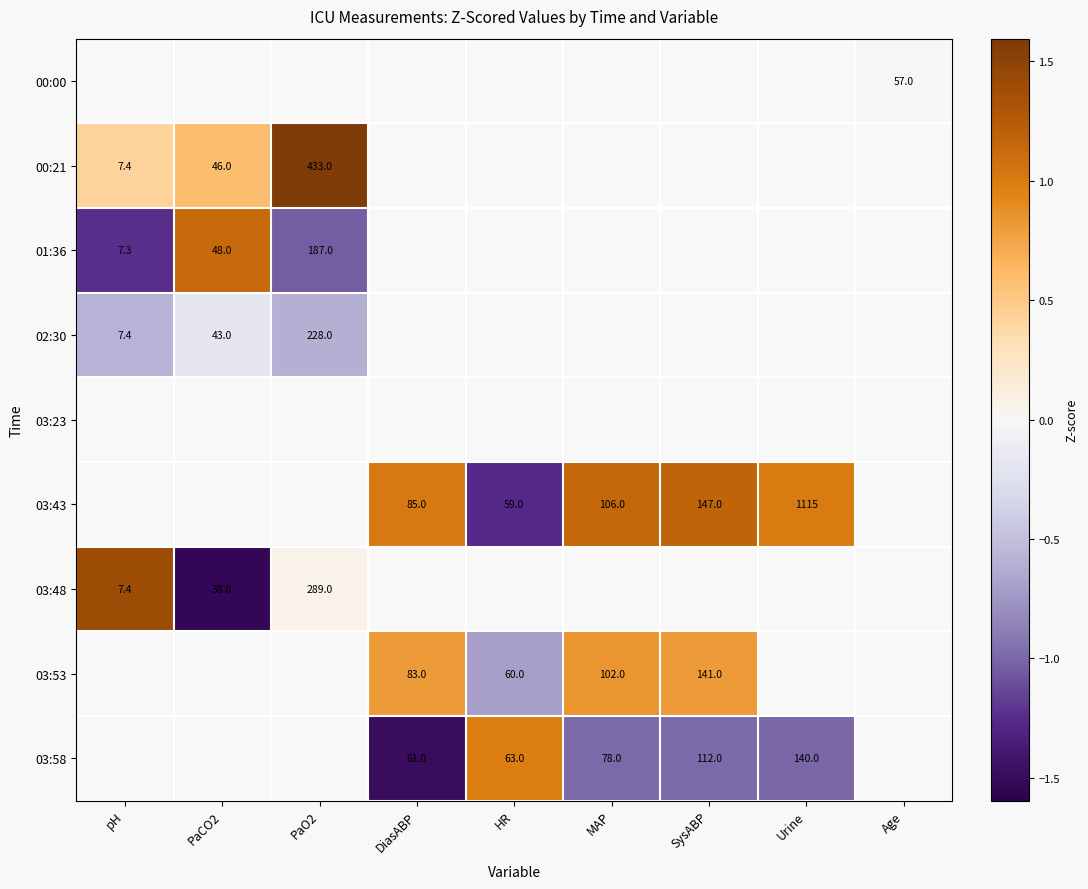

What is the sum of the 03:43 values at SysABP and HR?

206.0